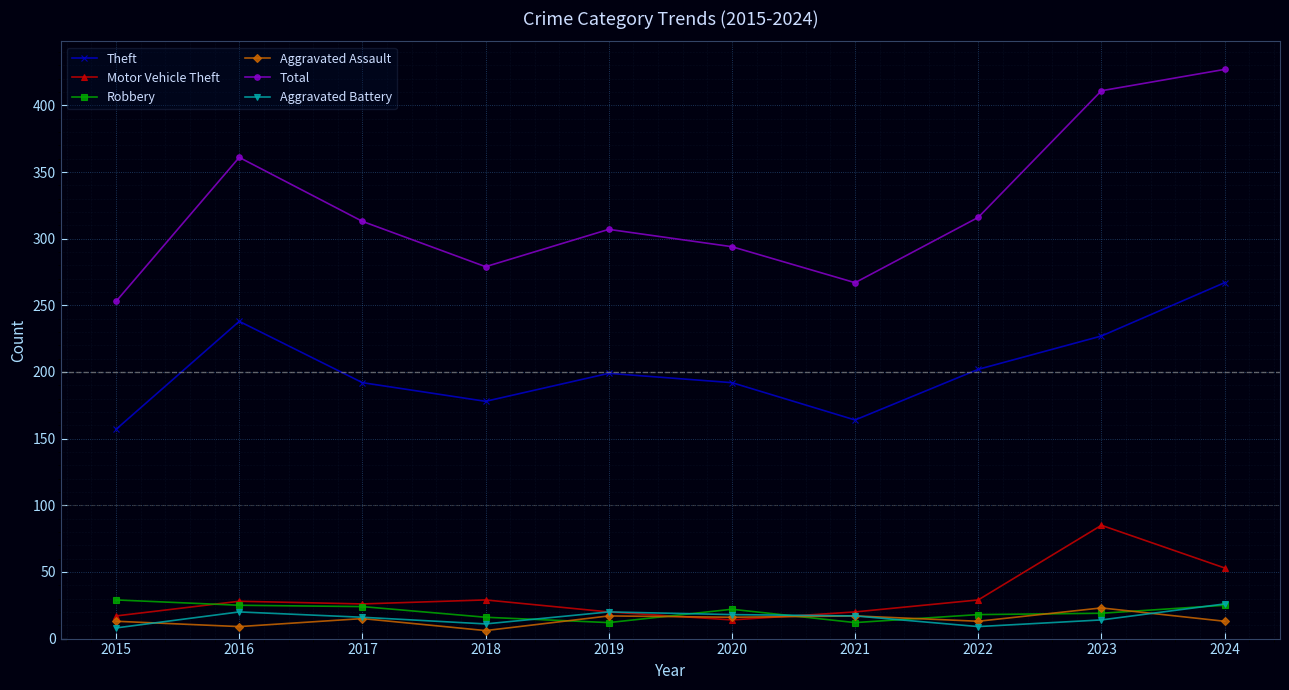

Which series changed the most between 2021 and 2022?

Total